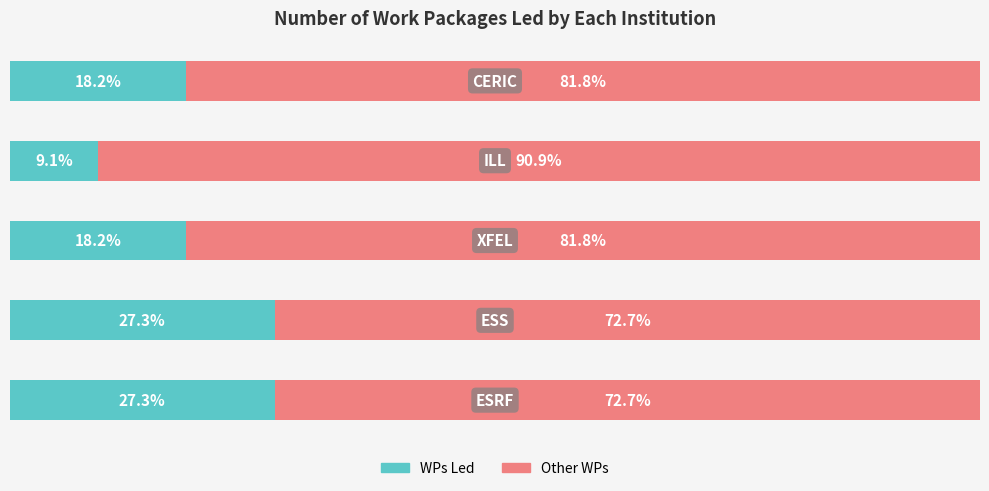

Reading right to left, what are all the values shown in this chart?

WPs Led: 18.2	9.1	18.2	27.3	27.3
Other WPs: 81.8	90.9	81.8	72.7	72.7